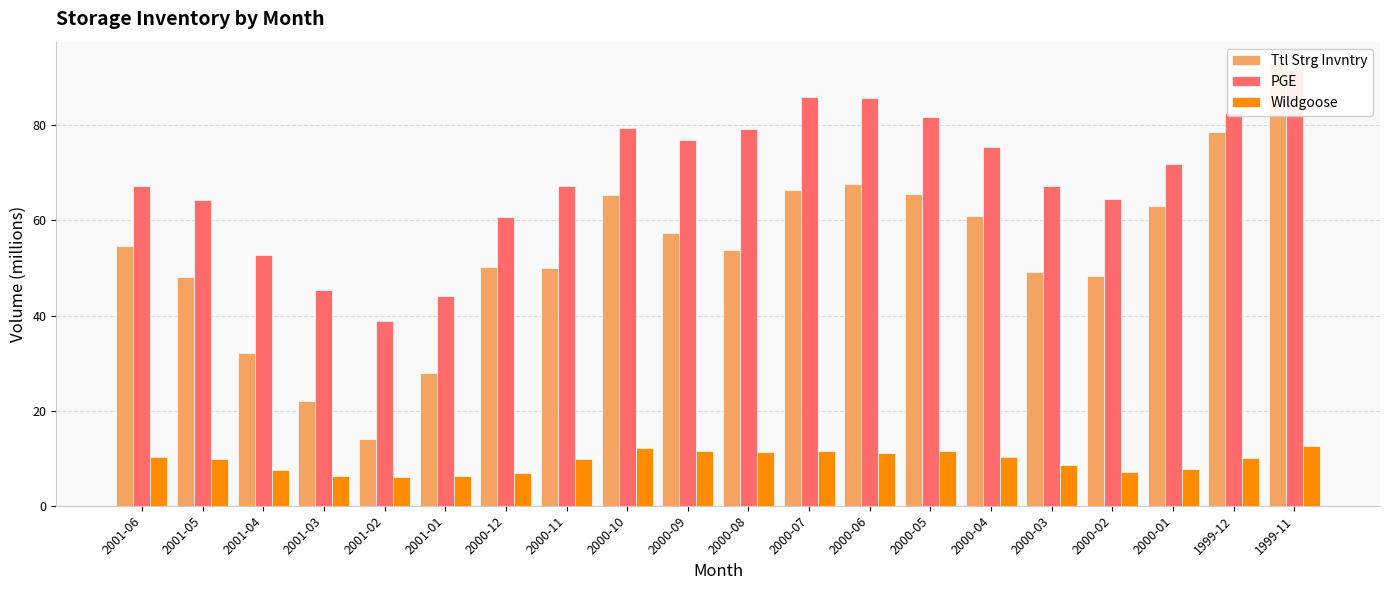

Is it true that Wildgoose equals 18.5 at 2000-06?

False